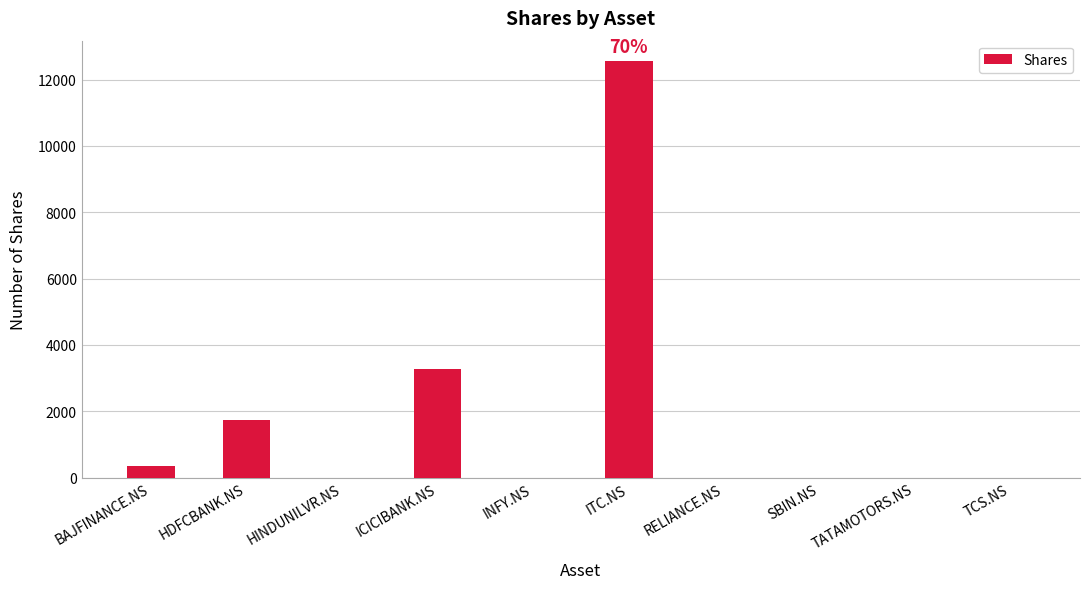

Reading right to left, list all the values displayed in this chart.

TCS.NS=0	TATAMOTORS.NS=0	SBIN.NS=0	RELIANCE.NS=0	ITC.NS=12547	INFY.NS=0	ICICIBANK.NS=3269	HINDUNILVR.NS=0	HDFCBANK.NS=1745	BAJFINANCE.NS=361